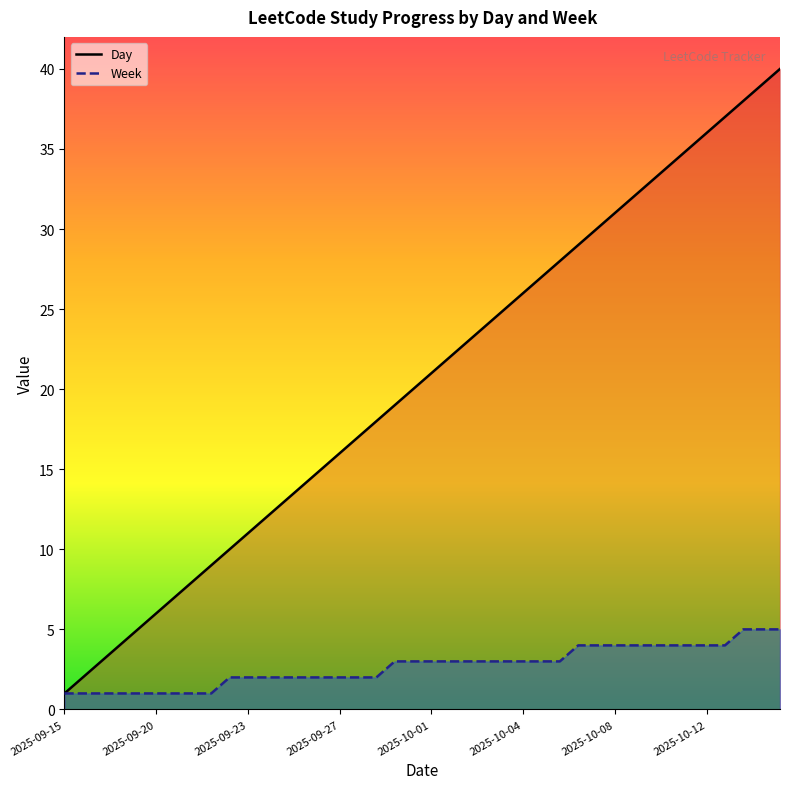

How many values in the Day series exceed 21?

19